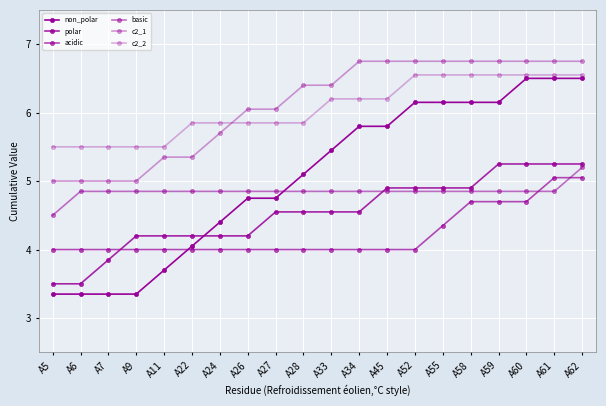

Does the chart have visible grid lines?

Yes